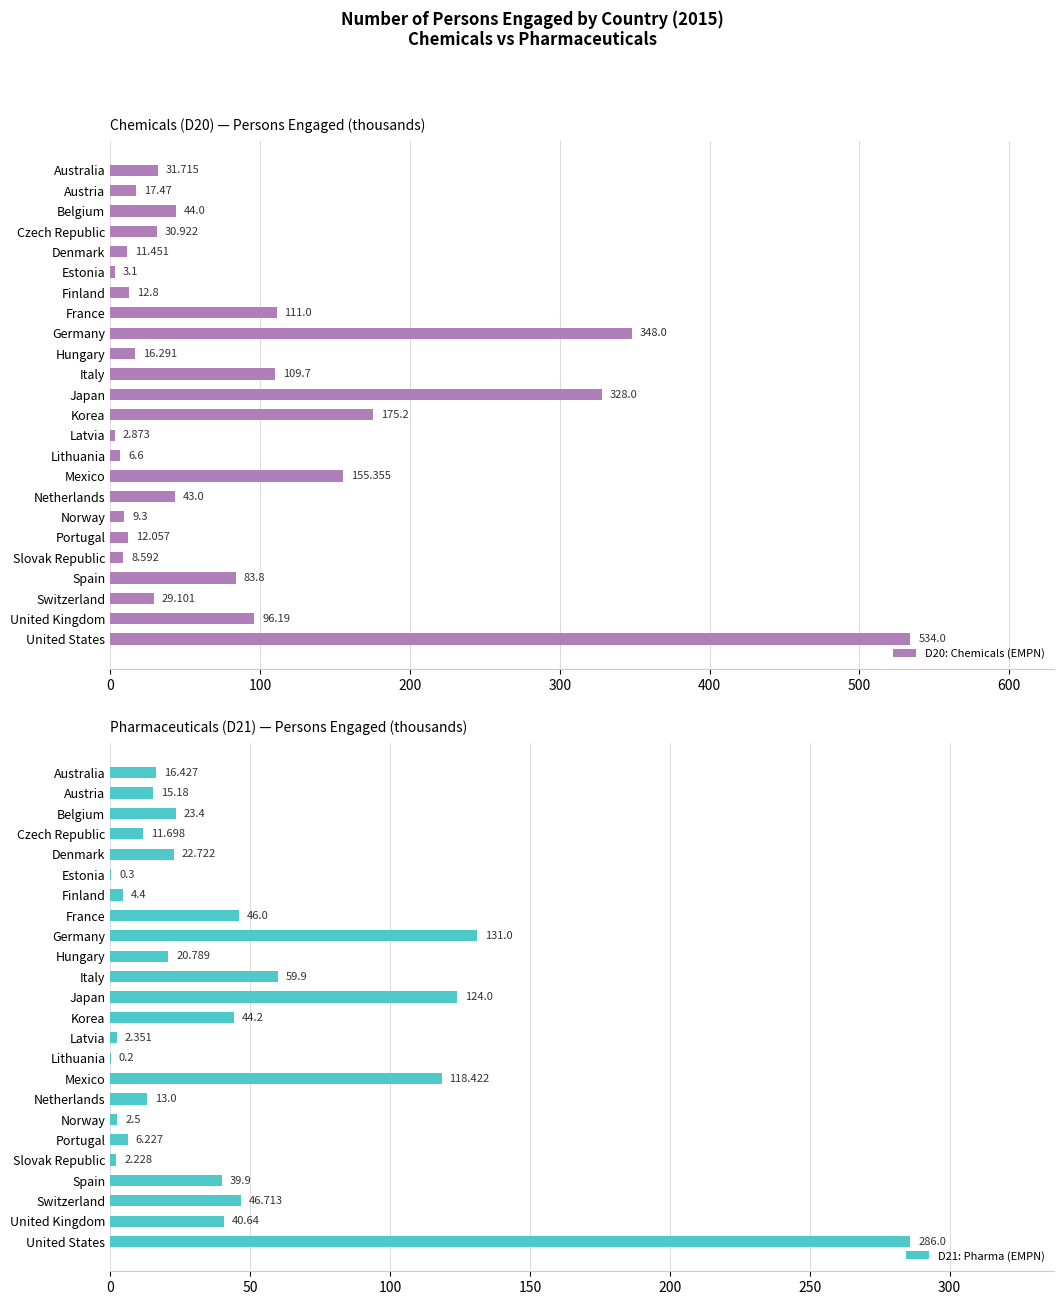

What value does the D21: Pharma (EMPN) series have at Italy?

59.9